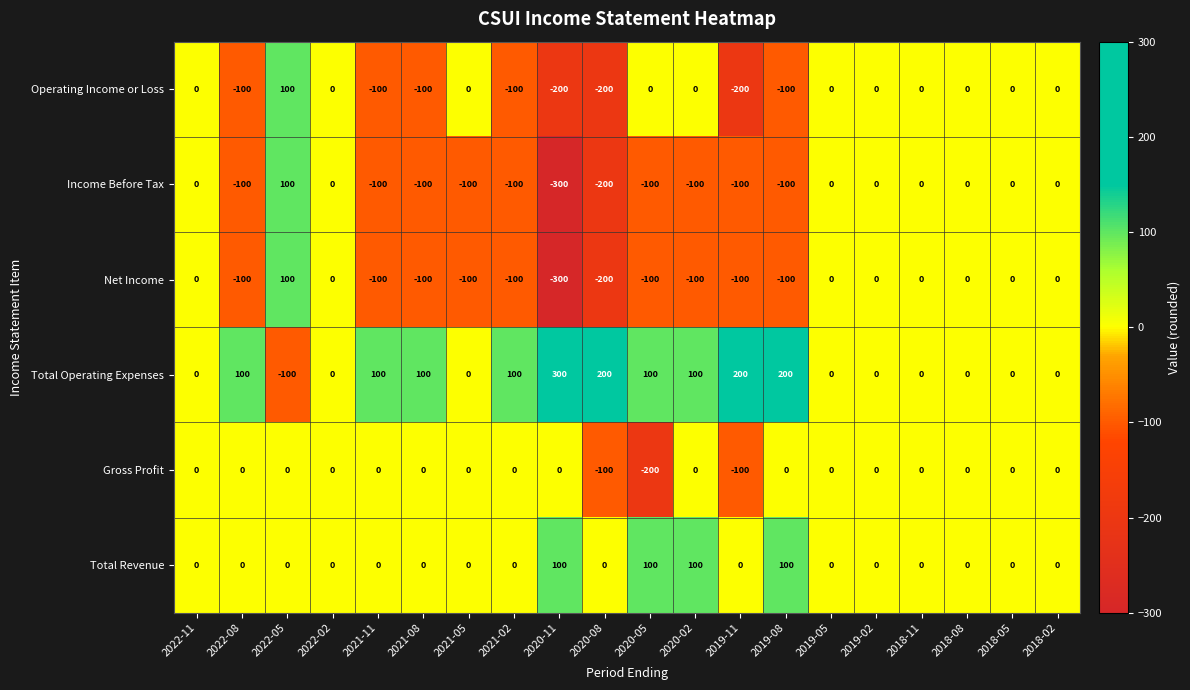

True or false: Total Revenue has a value of 54 at 2021-08.

False